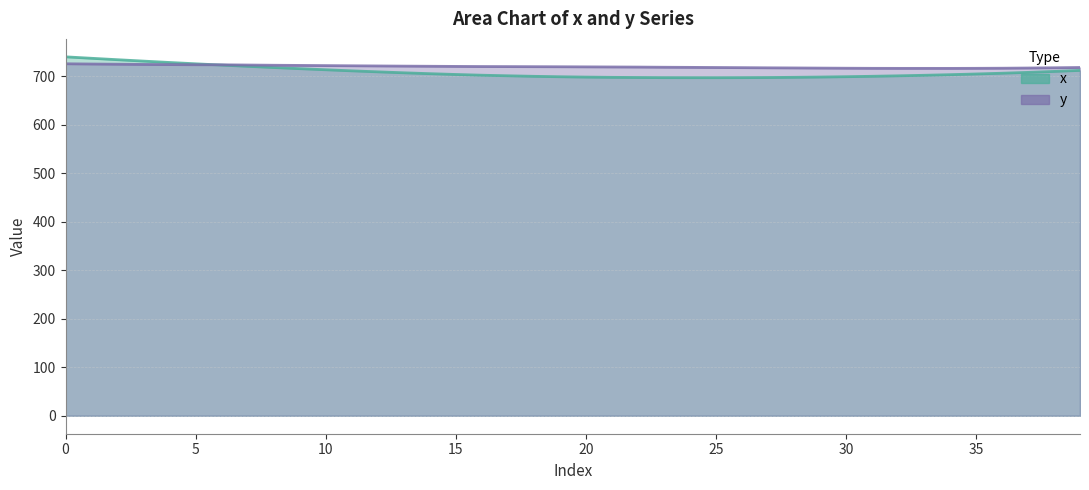

What is the maximum value for y?

725.8